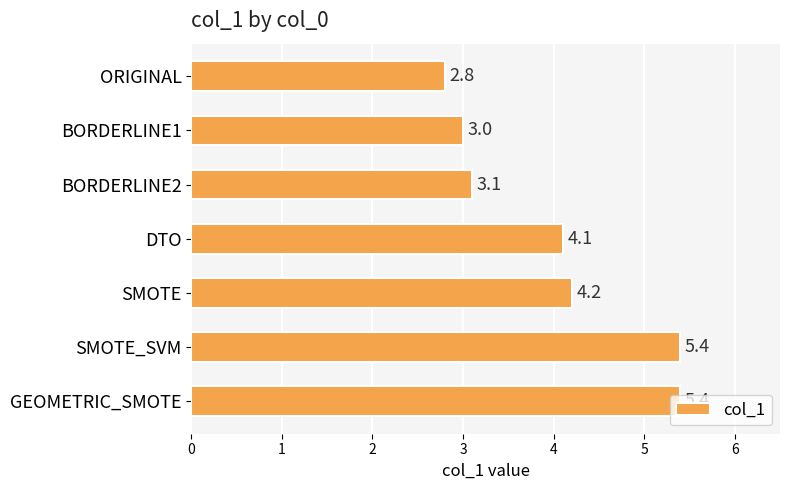

What is the minimum value shown in the chart?

2.8